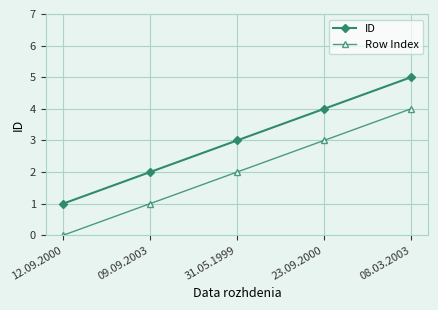

Rank the series by their average value, from lowest to highest.

Row Index, ID